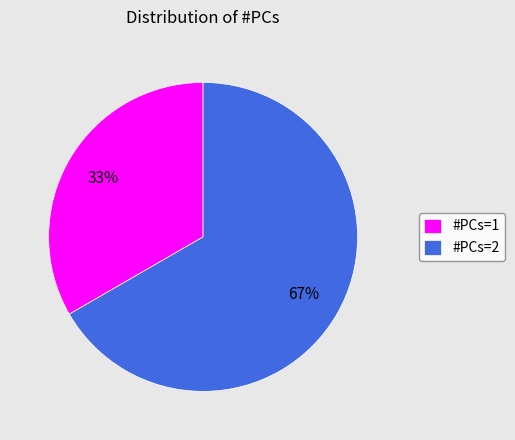

True or false: #PCs=2 accounts for 67% of the total.

True